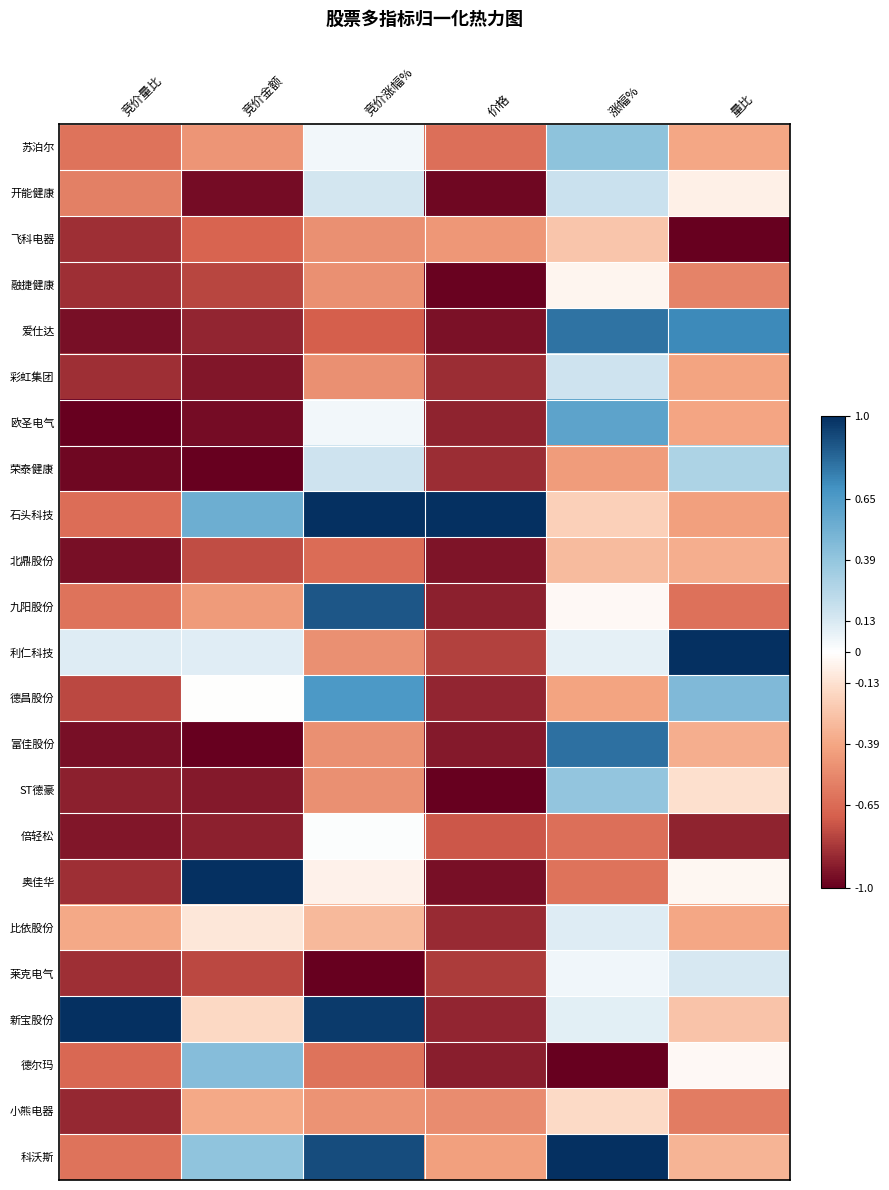

Which series changed the most between 竞价金额 and 量比?

爱仕达